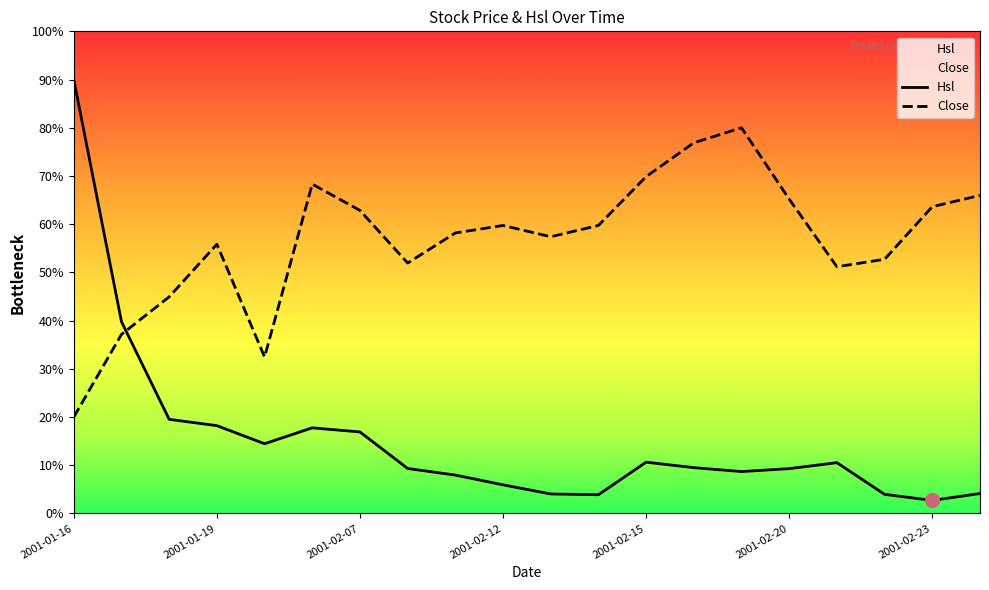

At how many categories does at least one series exceed 23?

20